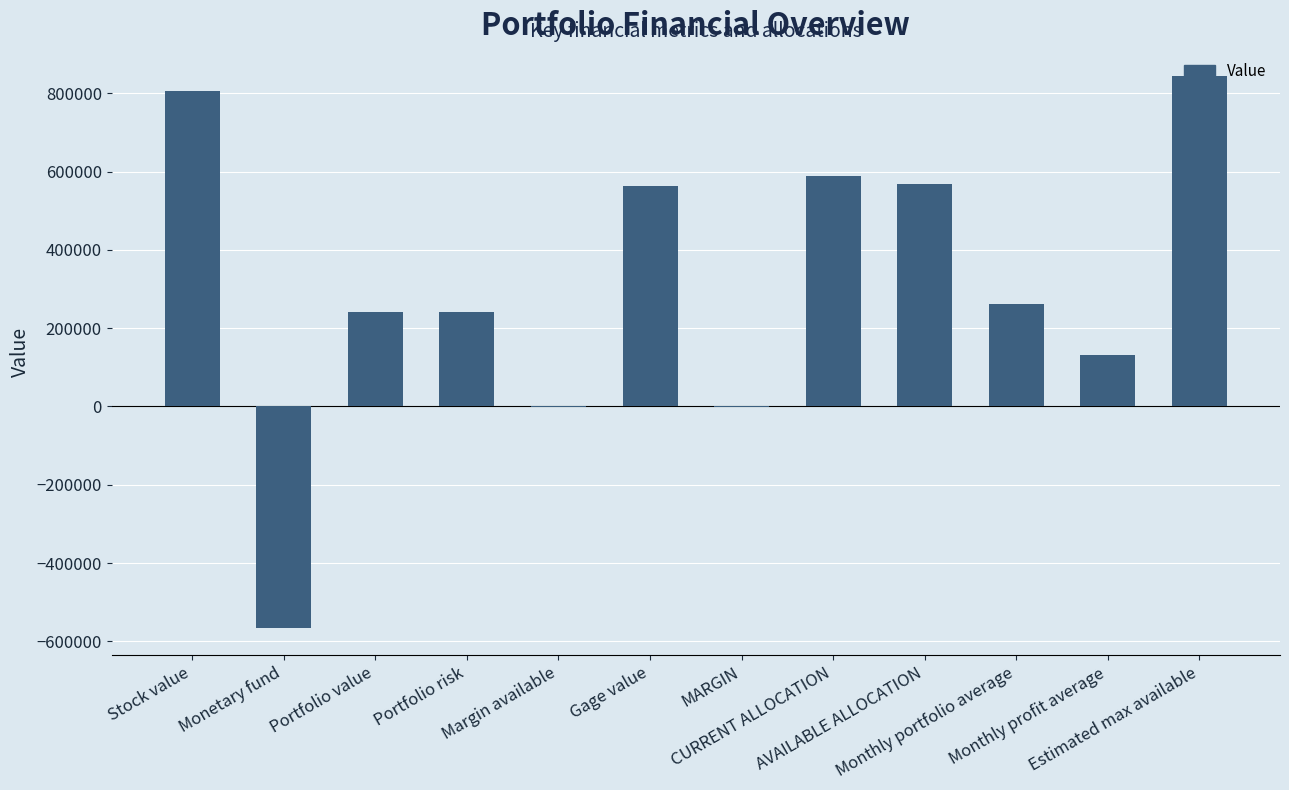

What is the maximum value shown in the chart?

843048.6